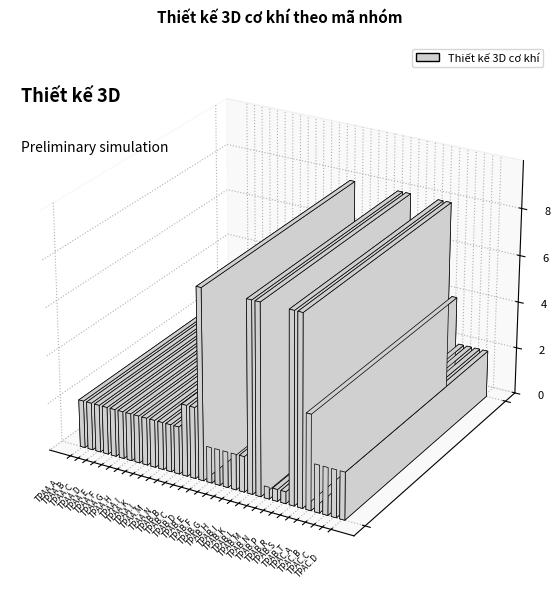

At which label does the data first exceed 2?

TPAB.B